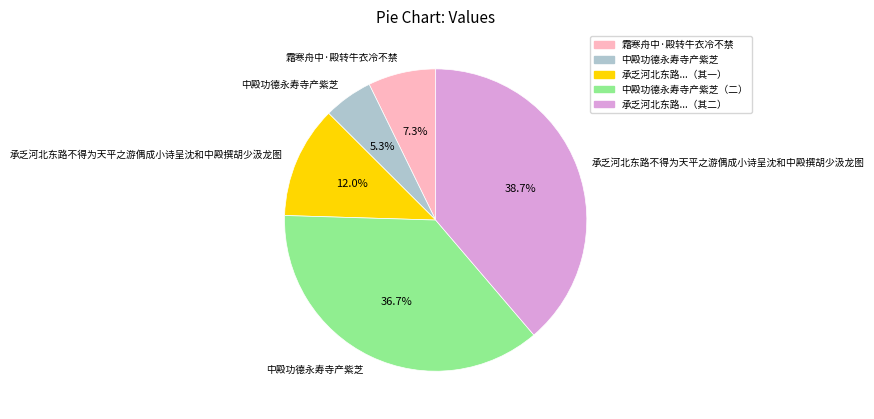

Is there a majority slice in this chart?

No